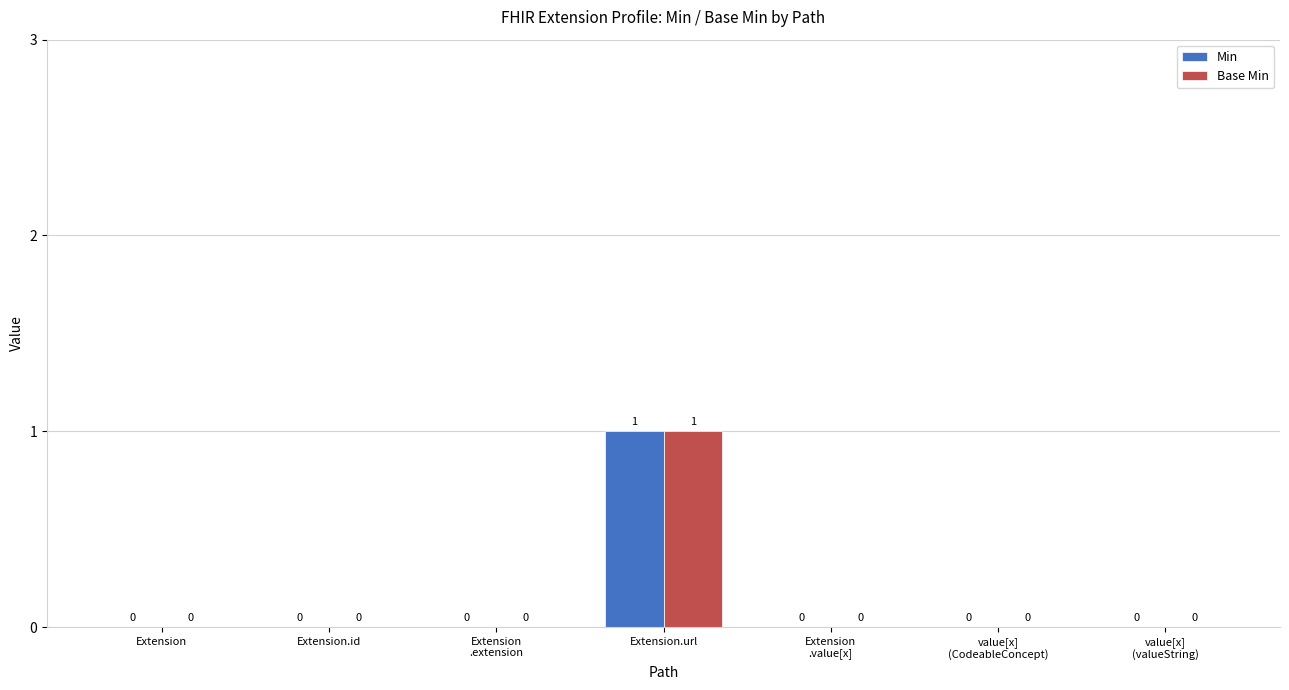

The Base Min series shows 1 at Extension
.value[x]. True or false?

False